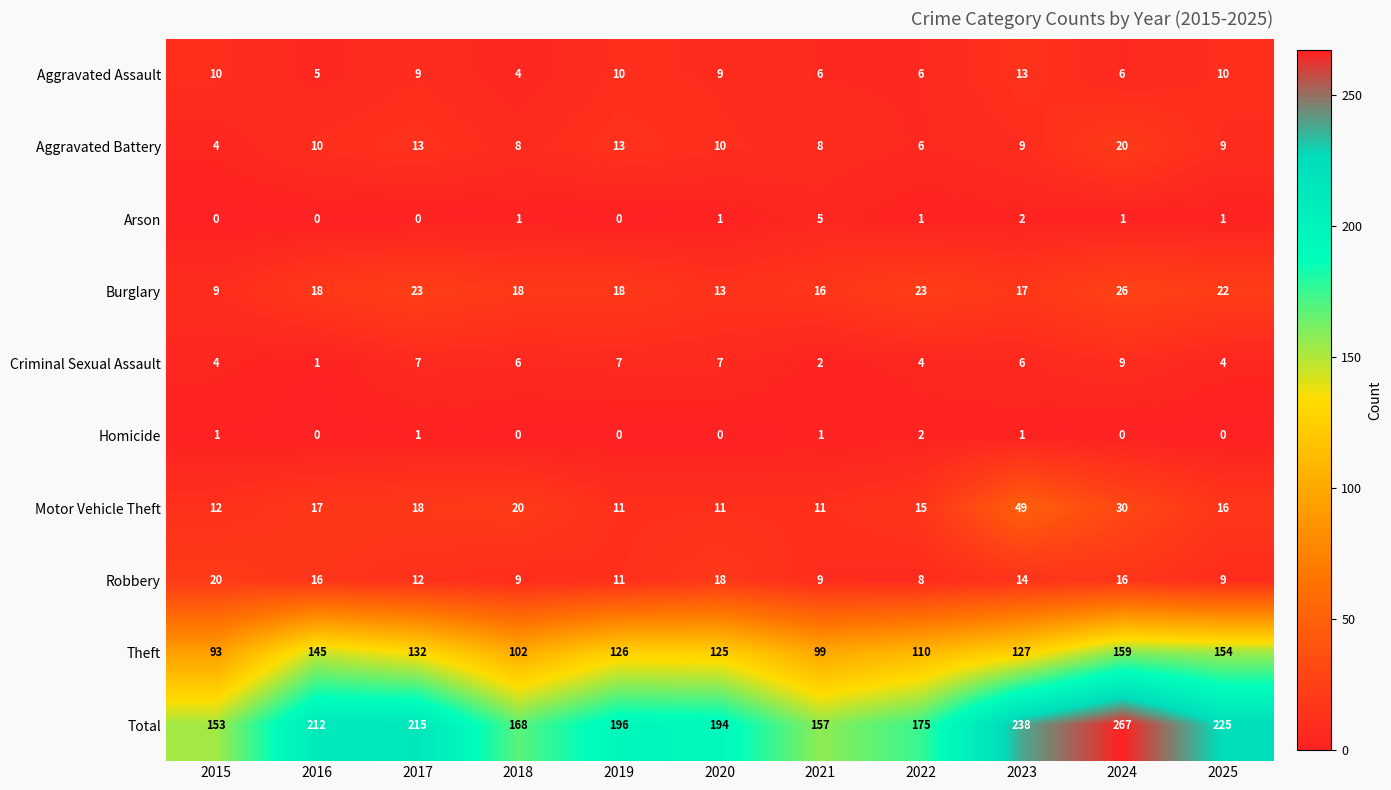

What is the total value across all series at 2022?

350